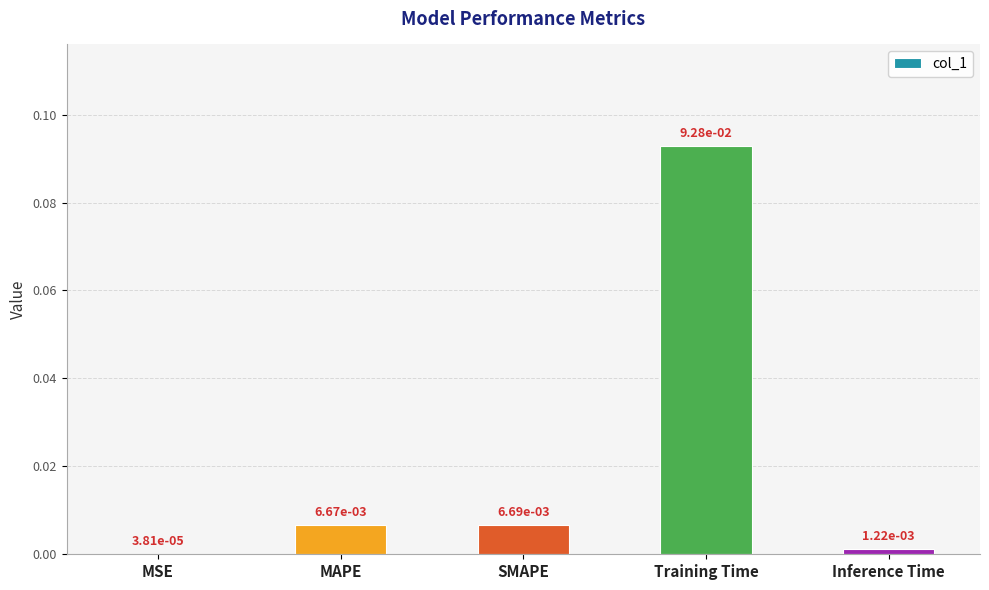

What is the difference between the maximum and minimum values?

0.1